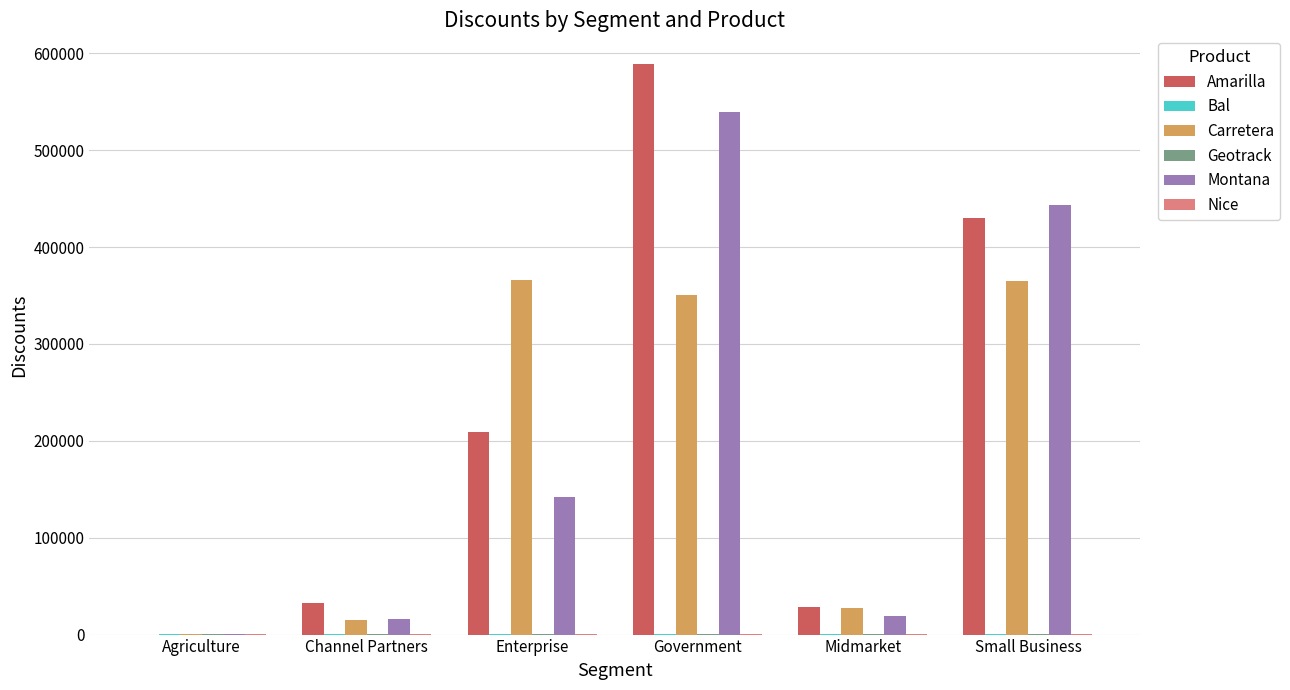

What is the maximum value for Montana?

539919.1